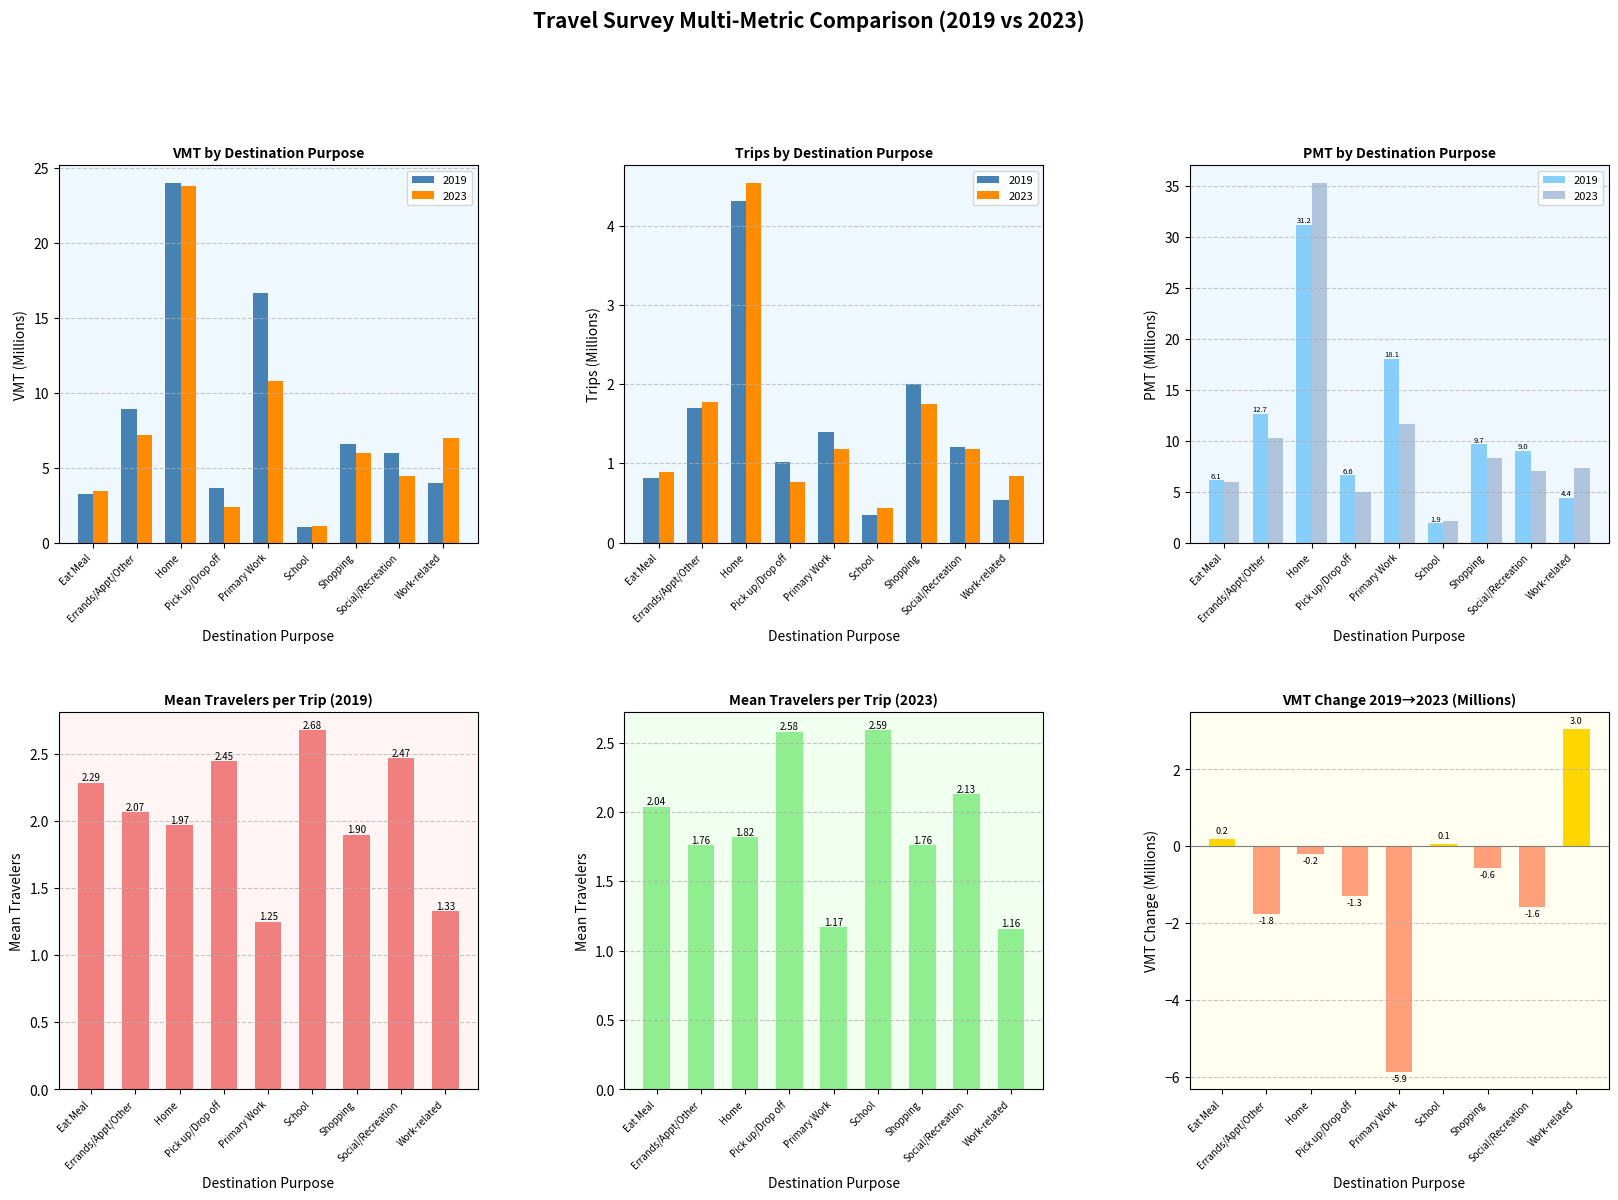

What is the sum of all values?

-8.0